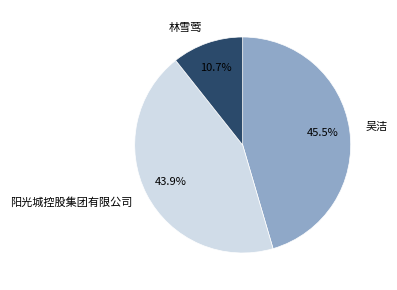

Which has a higher value, 吴洁 or 阳光城控股集团有限公司?

吴洁